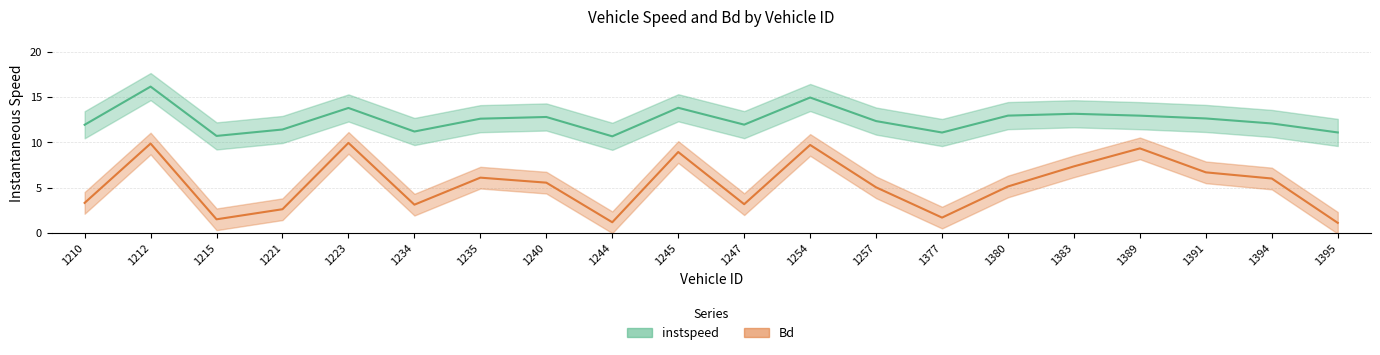

At which category does instspeed reach its first local valley?

1215.0